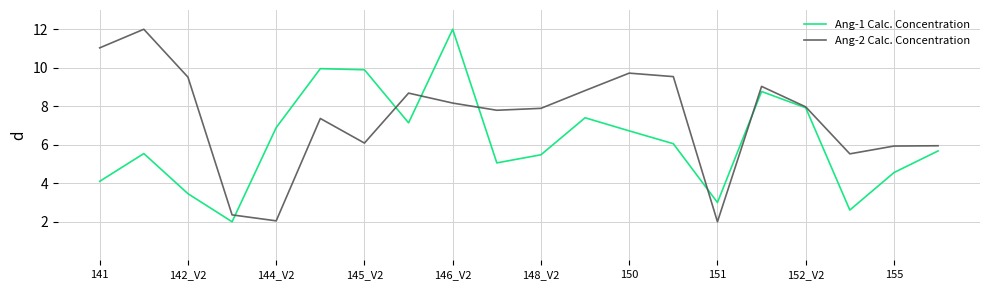

What is the maximum value for Ang-1 Calc. Concentration?

12.0